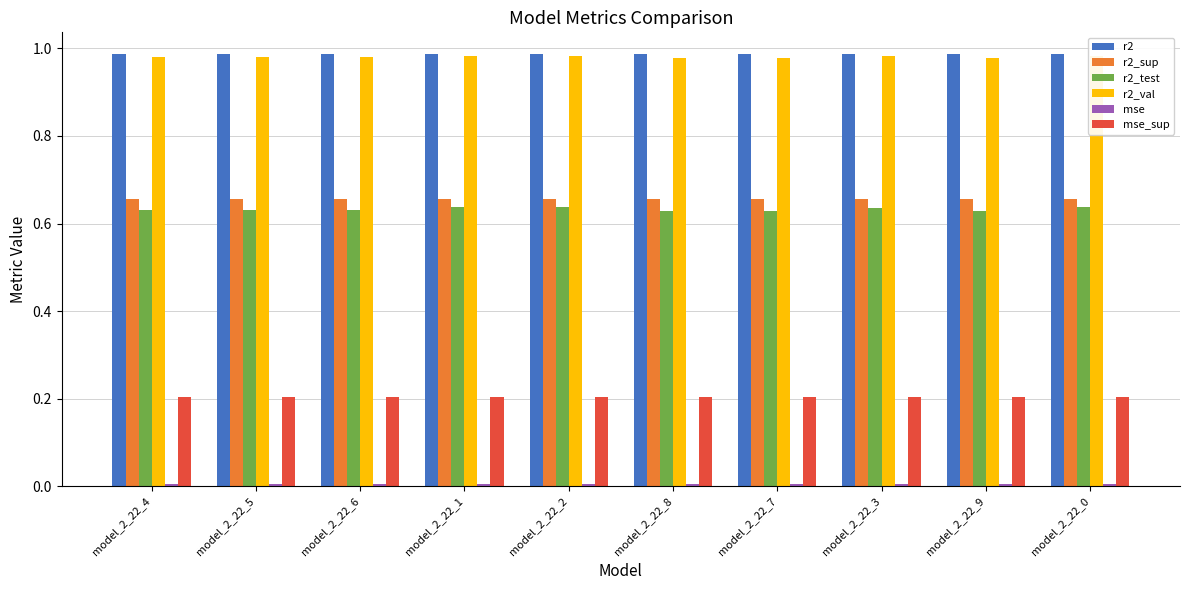

Which has a higher value, model_2_22_5 or model_2_22_4?

model_2_22_4